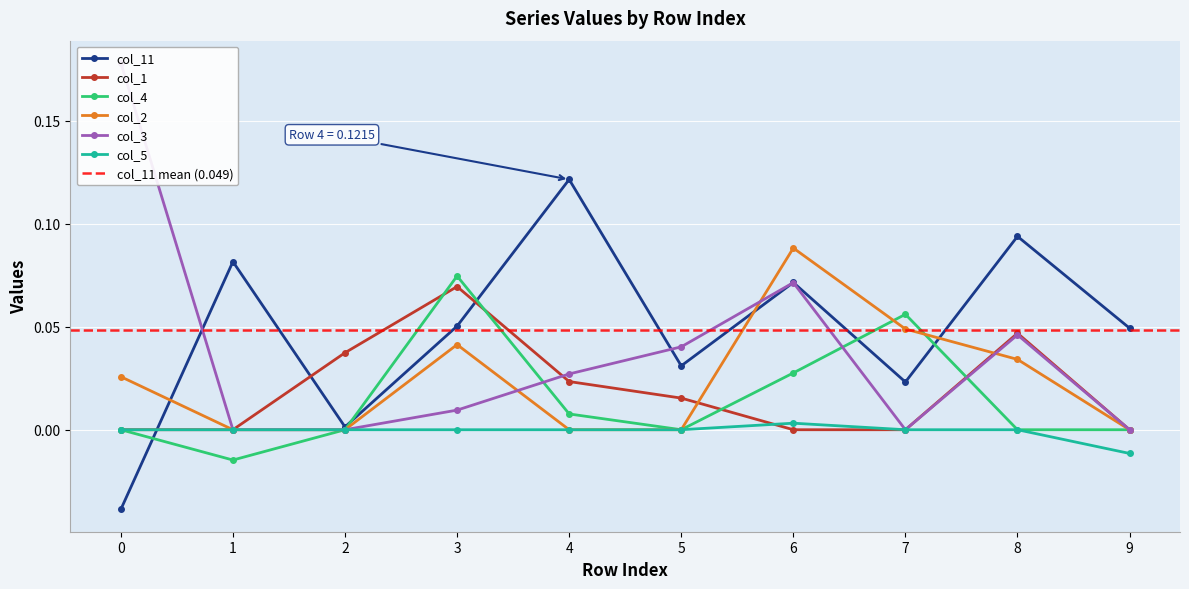

What is the difference between the maximum and minimum values in the col_1 series?

0.1